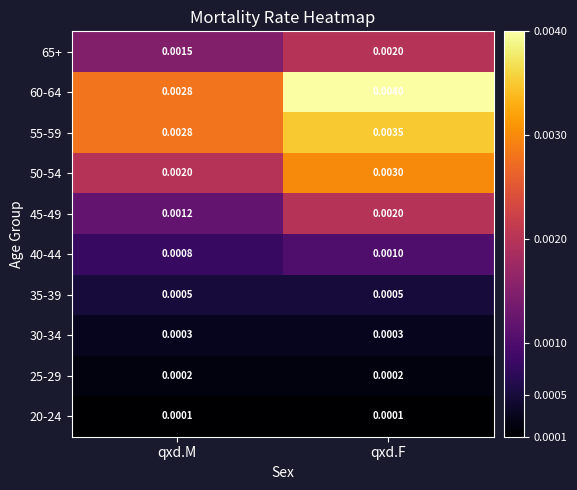

Which series has the largest range (max minus min)?

60-64